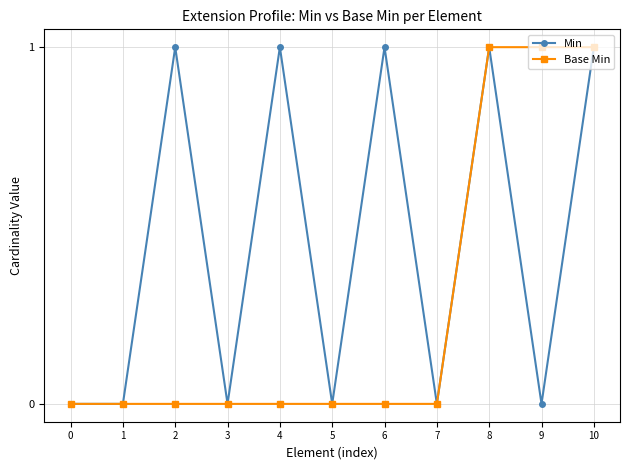

True or false: Min has a value of 0 at 0.

True